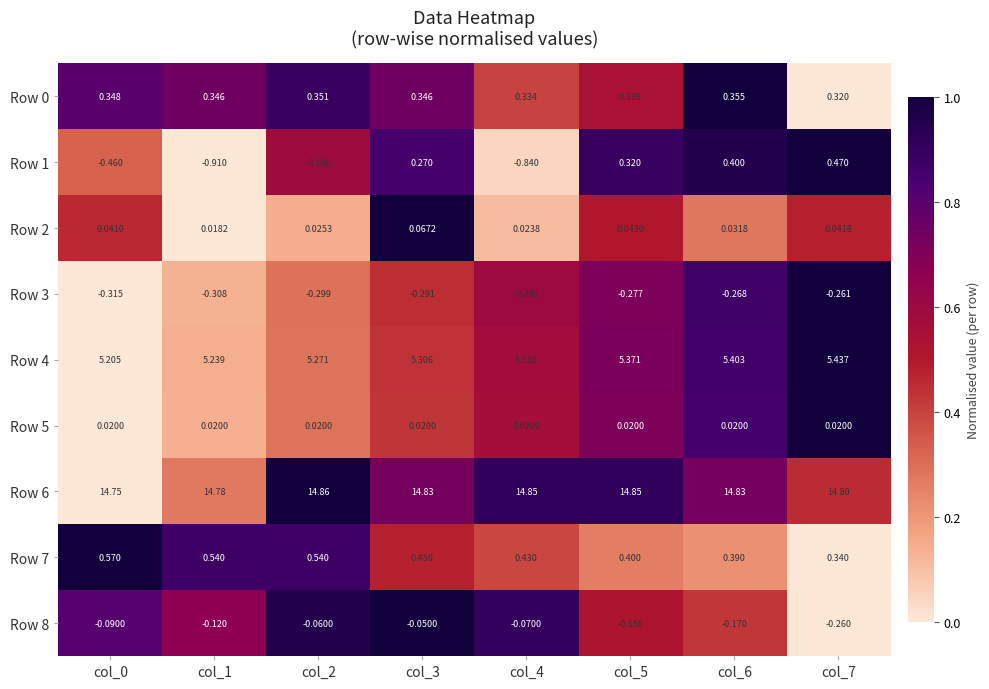

Is the value of Row 3 at col_0 greater than the value of Row 8 at col_7?

No